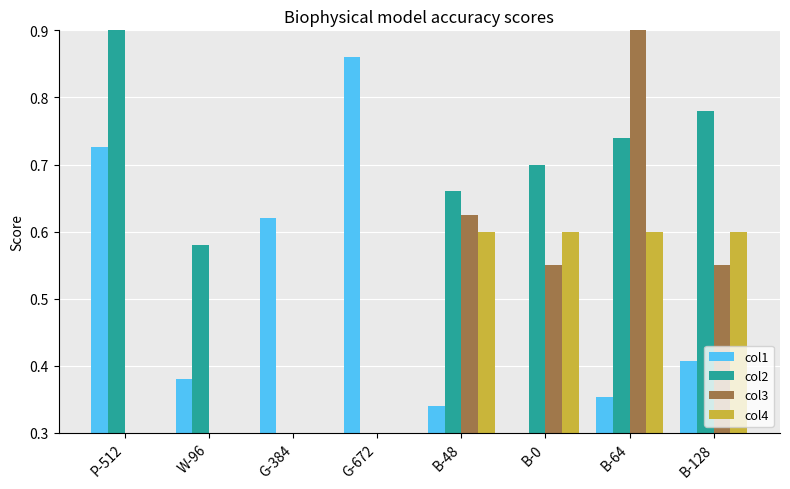

Count the col2 values in the range 0 to 1.

8